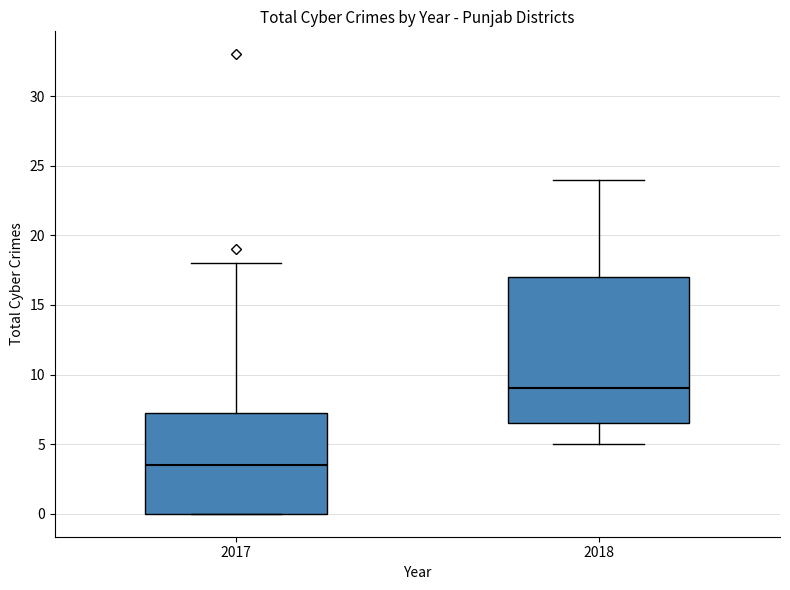

Reading left to right, transcribe this box plot: for each box, give where its median line is, the range the box spans, and where its two whiskers end, as read against the y-axis. The values are not printed on the chart, so give them approximately, as read against the axis.

2017: median 3.5, box 0.0 to 7.5, whiskers 0.0 to 18.0
2018: median 9.0, box 6.5 to 17.0, whiskers 5.0 to 24.0